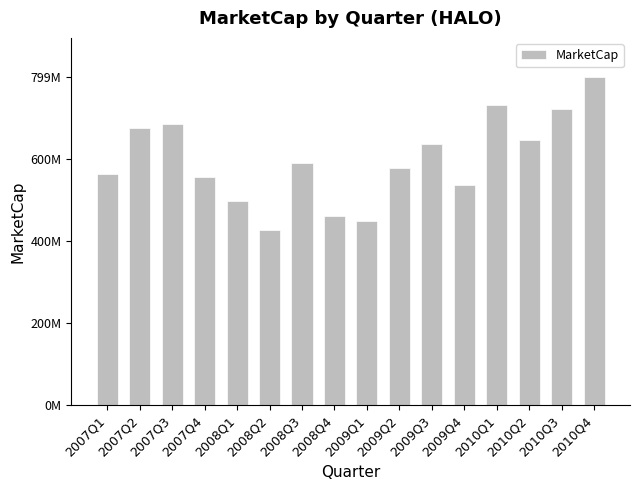

Rank the categories by value from lowest to highest.

2008Q2, 2009Q1, 2008Q4, 2008Q1, 2009Q4, 2007Q4, 2007Q1, 2009Q2, 2008Q3, 2009Q3, 2010Q2, 2007Q2, 2007Q3, 2010Q3, 2010Q1, 2010Q4